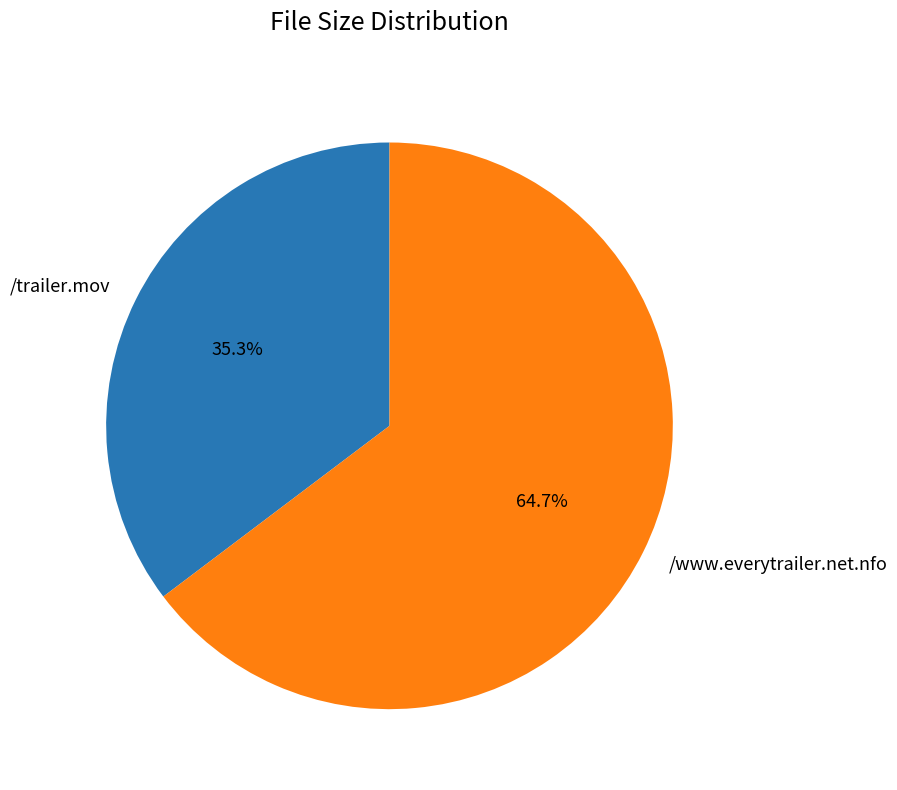

Rank the categories by value from lowest to highest.

/trailer.mov, /www.everytrailer.net.nfo